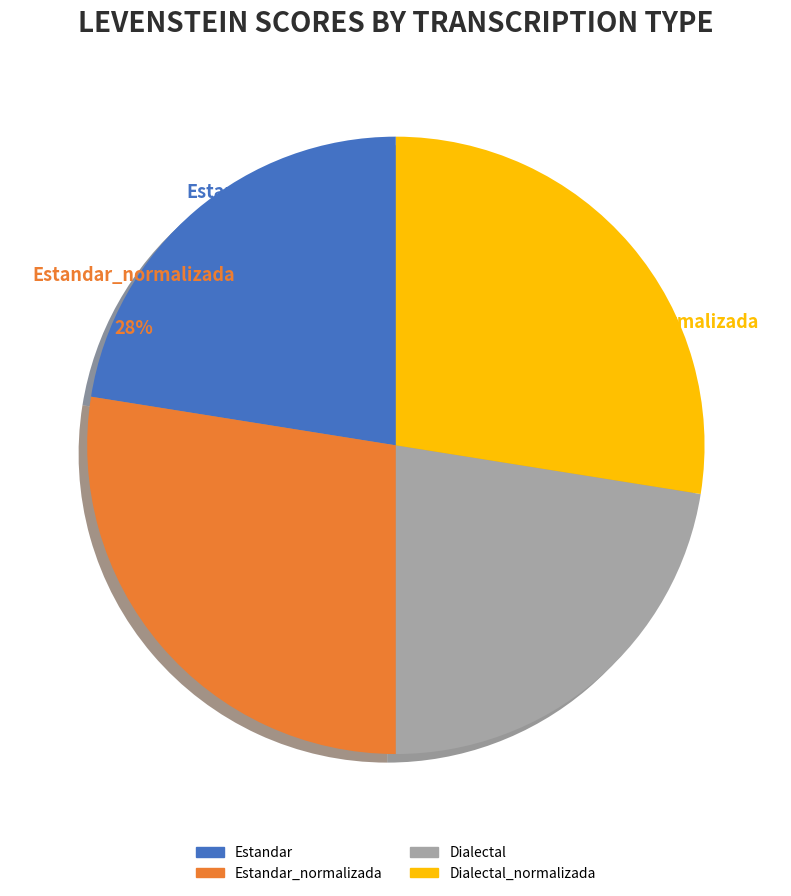

Count the number of slices in the pie.

4